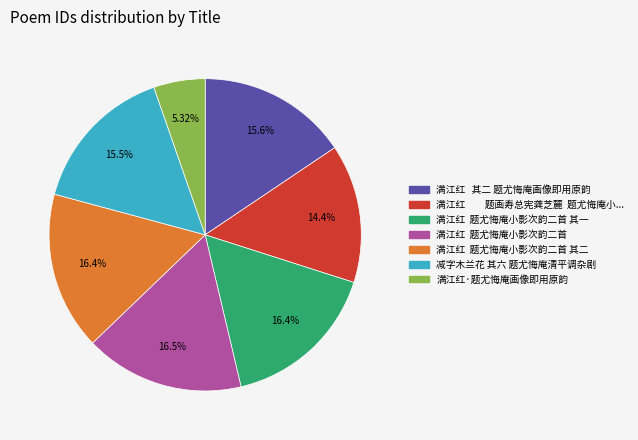

Is there any slice that represents more than half of the pie?

No